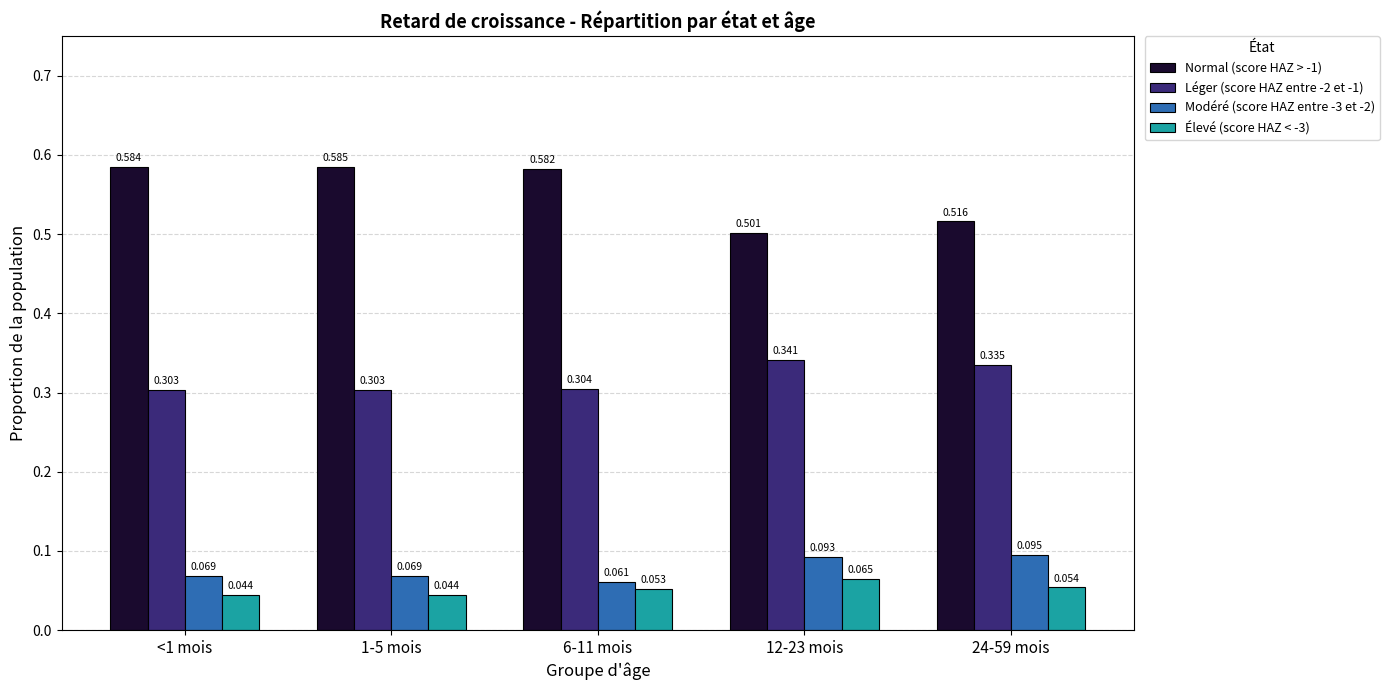

What is the label of the 3rd bar from the right?

6-11 mois